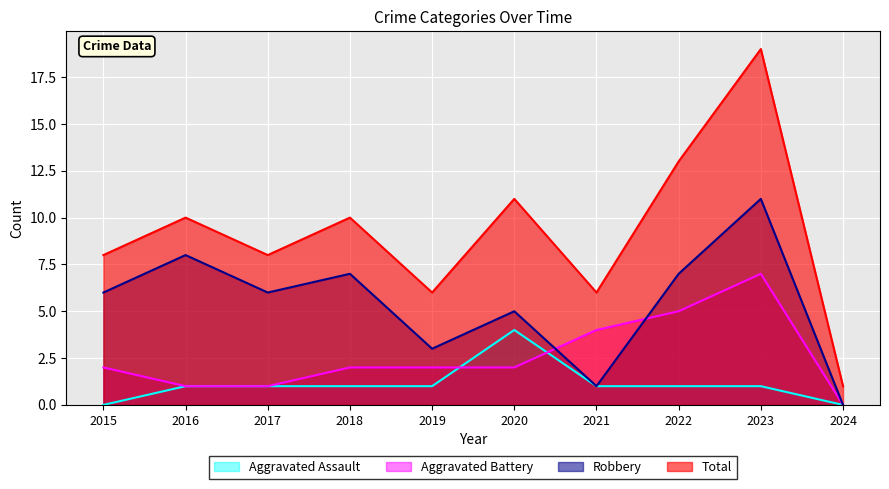

True or false: Robbery and Aggravated Assault cross at least once.

False